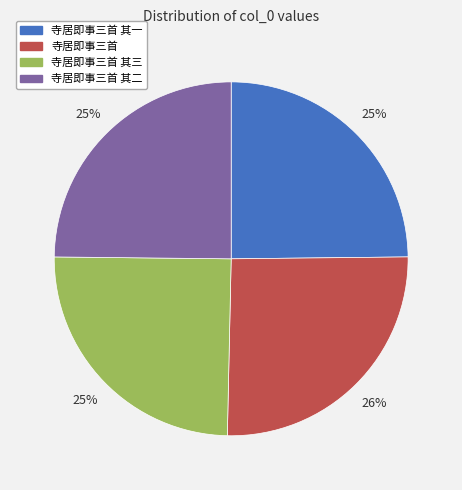

To the nearest percent, what portion does 寺居即事三首 其三 represent?

25%